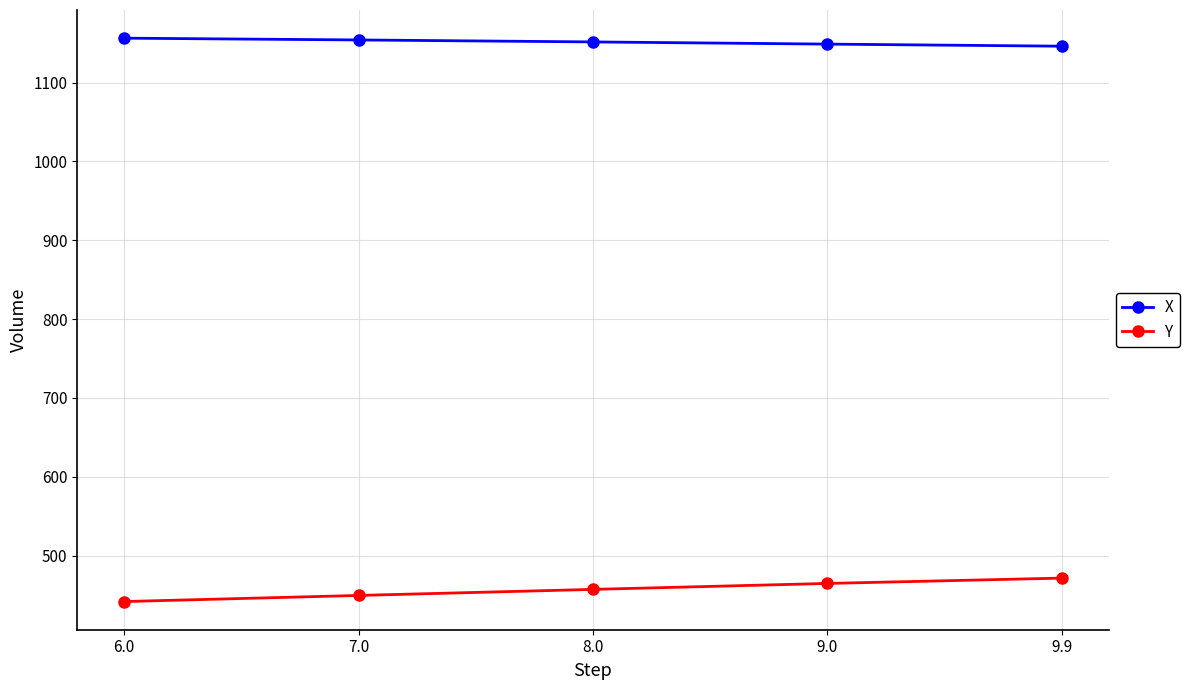

What is the label of the 4th point from the left?

9.0